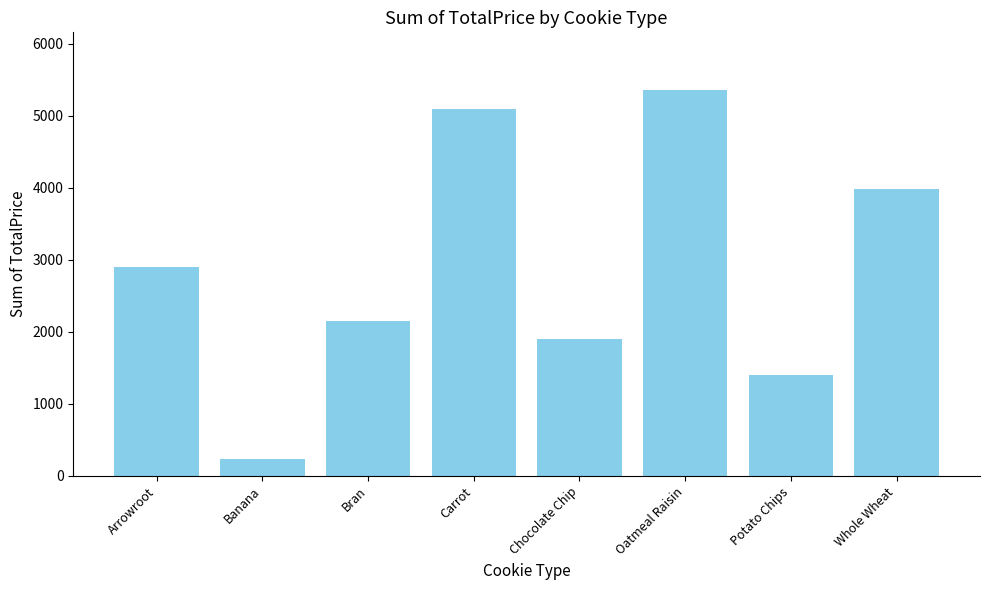

What is the label of the 2nd bar from the right?

Potato Chips